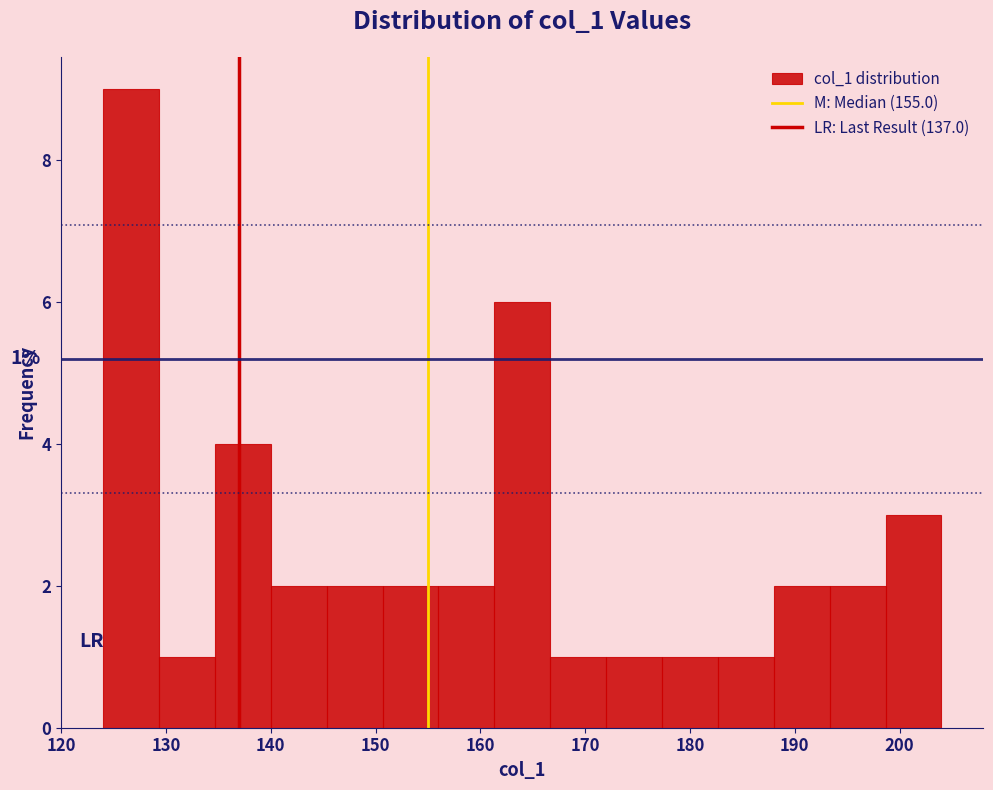

Which range on the x-axis has the tallest bar?

124 to 129